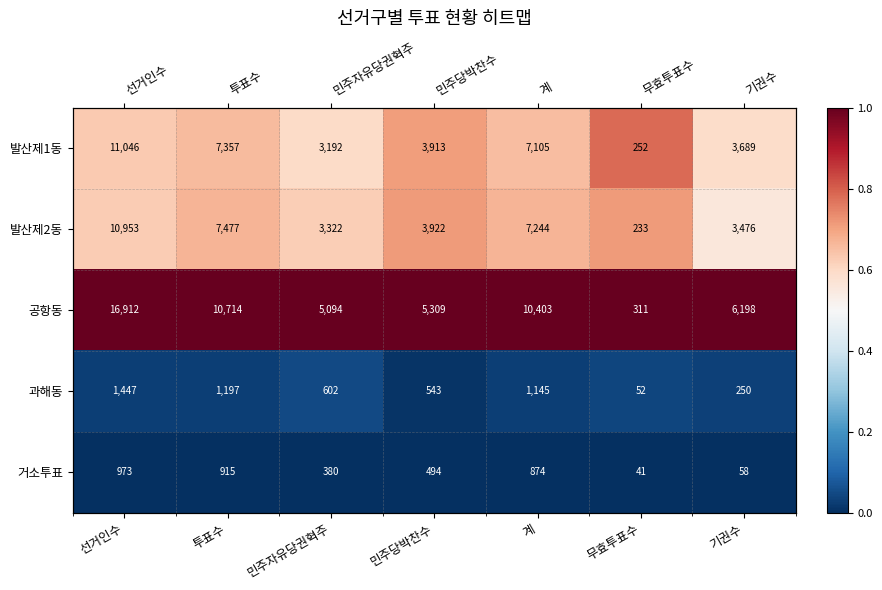

Between 기권수 and 민주당박찬수, which is larger?

민주당박찬수